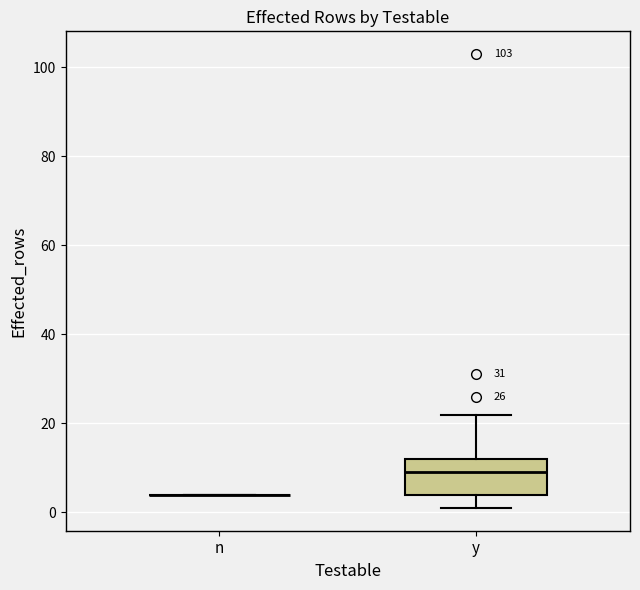

Which box is the tallest, from its lower edge to its upper edge?

y